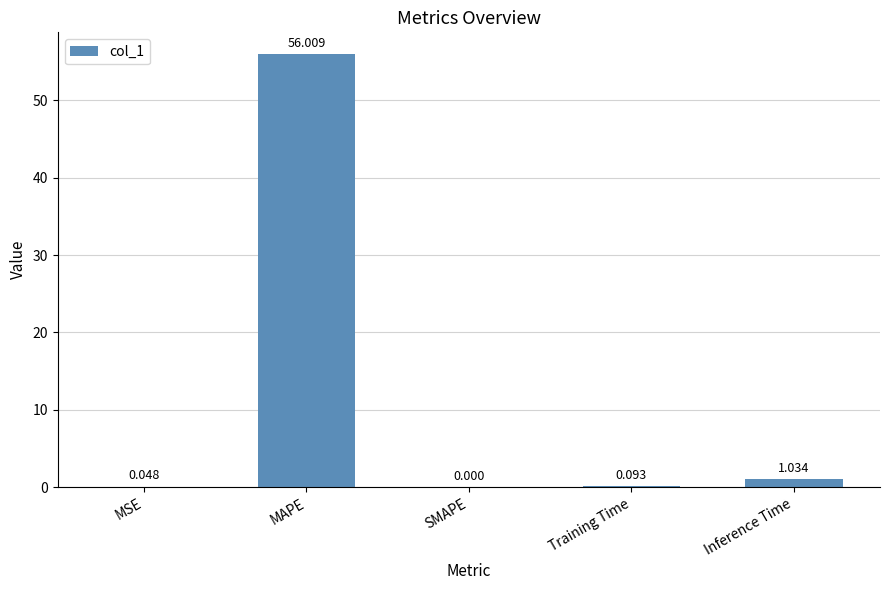

Which label corresponds to the largest value in the chart?

MAPE